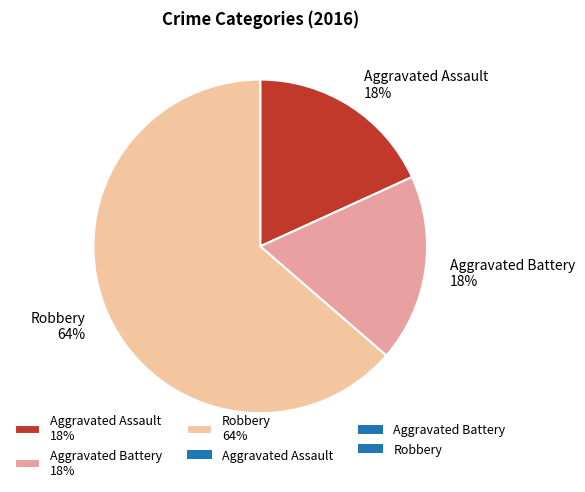

Do Robbery 64% and Aggravated Assault 18% together represent more than half of the pie?

Yes